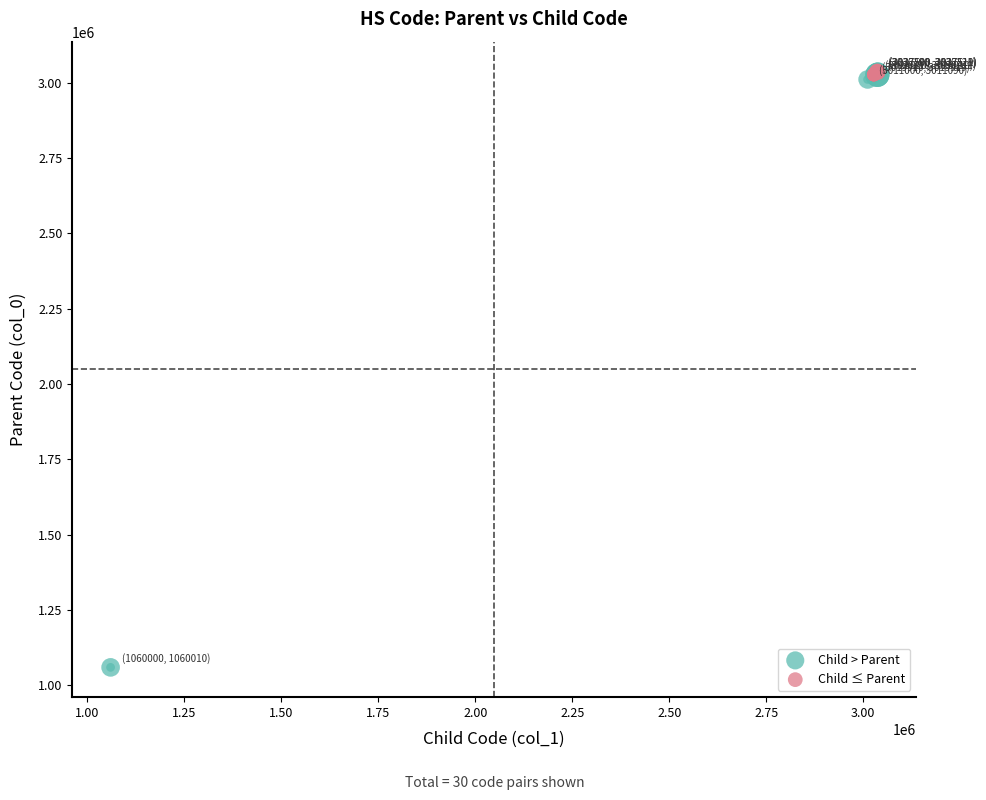

Which series has the widest spread of Y values?

Child > Parent